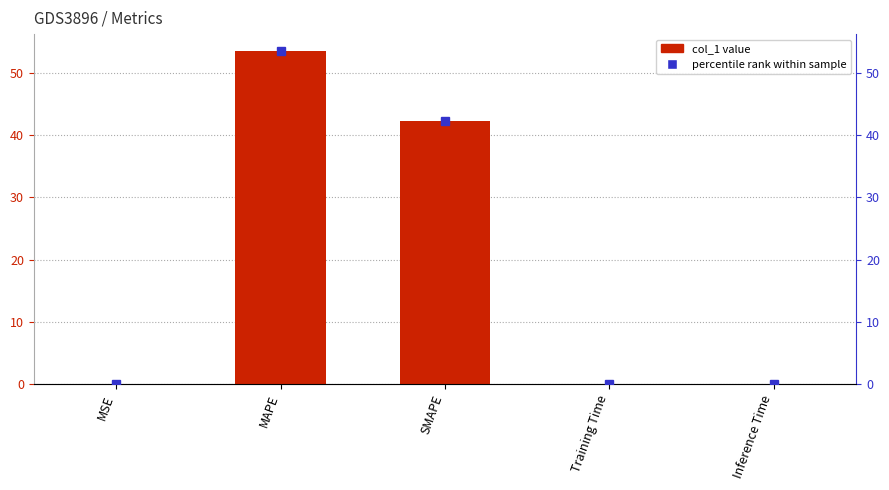

True or false: the data shows 13.1 at SMAPE.

False